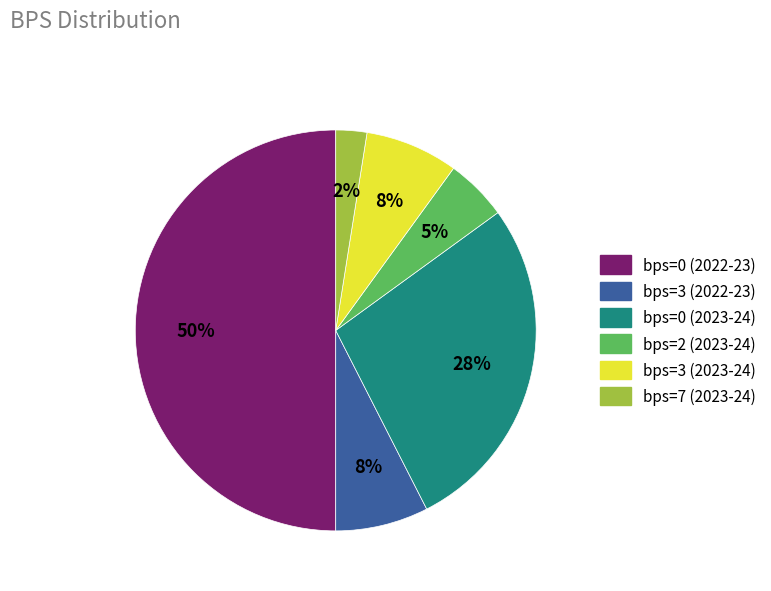

To the nearest percent, what is the average slice percentage?

17%